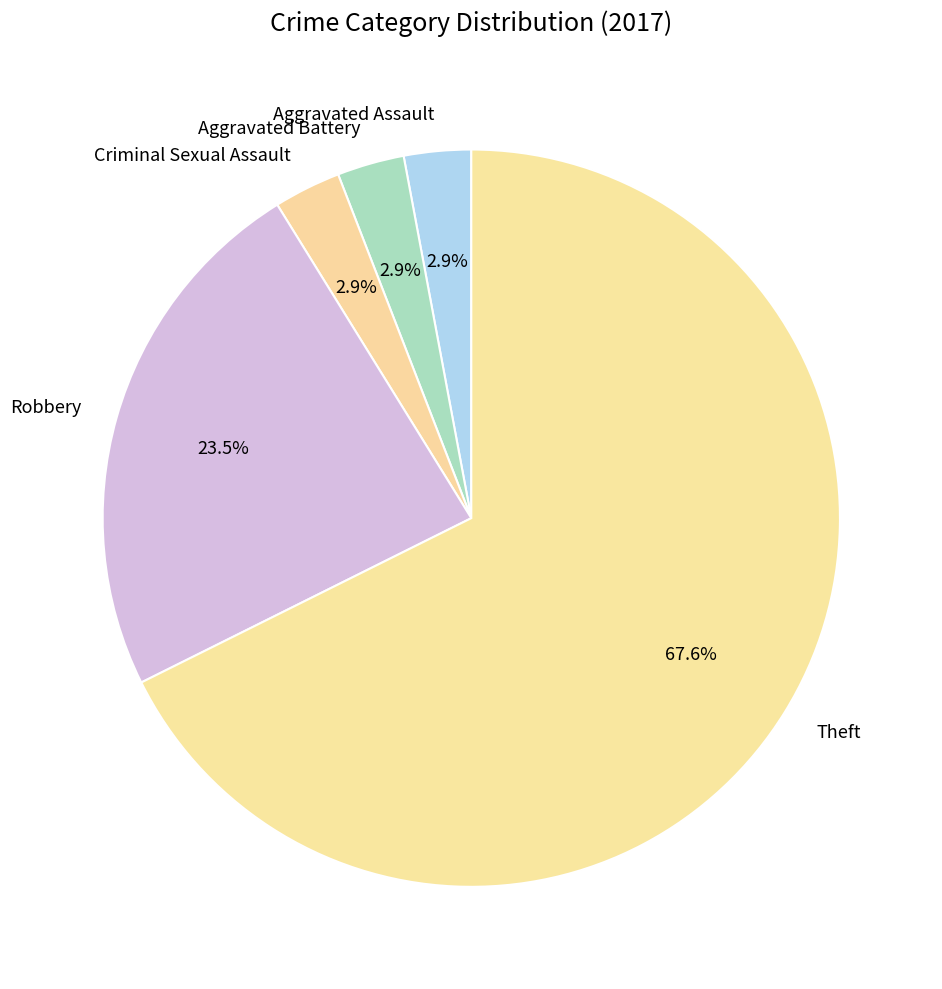

Which has a higher value, Aggravated Assault or Robbery?

Robbery